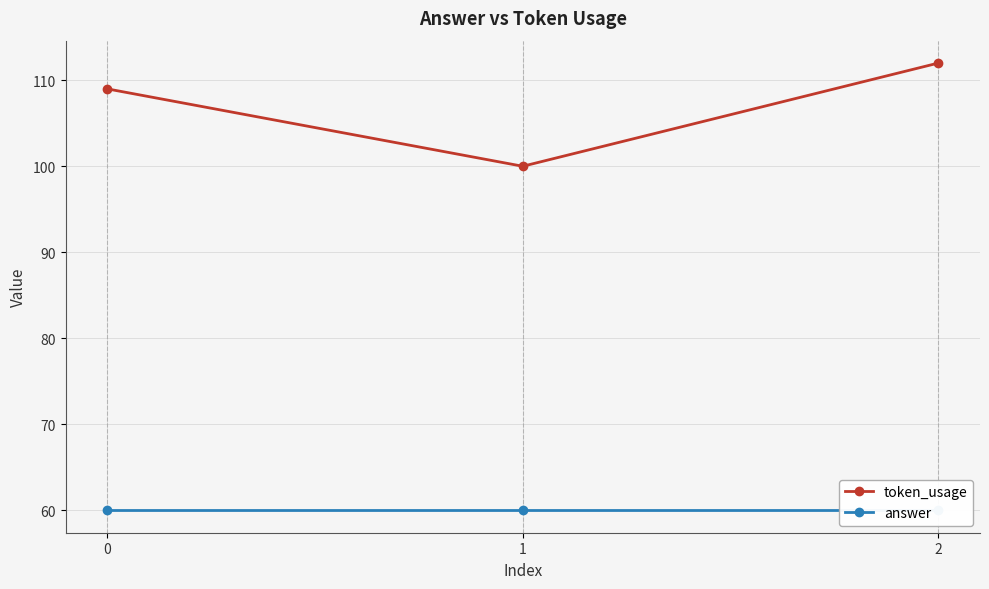

Reading left to right, what are all the values shown in this chart?

token_usage: 109	100	112
answer: 60	60	60